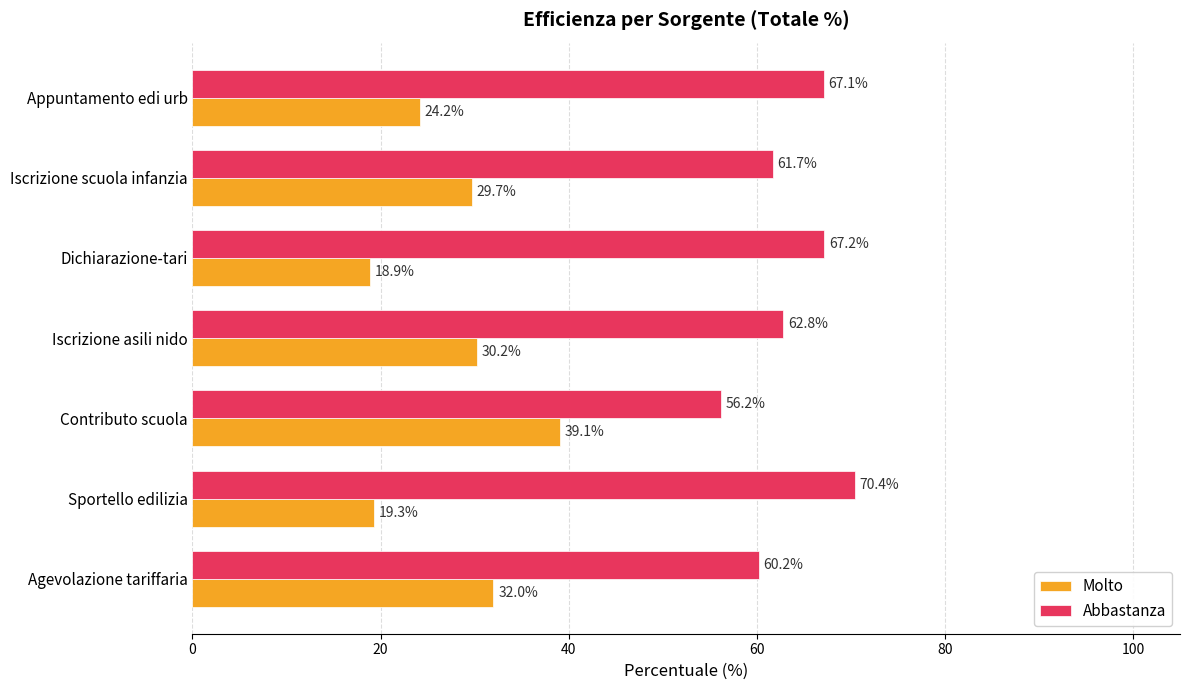

What is the difference between the maximum and minimum values in the Abbastanza series?

14.2